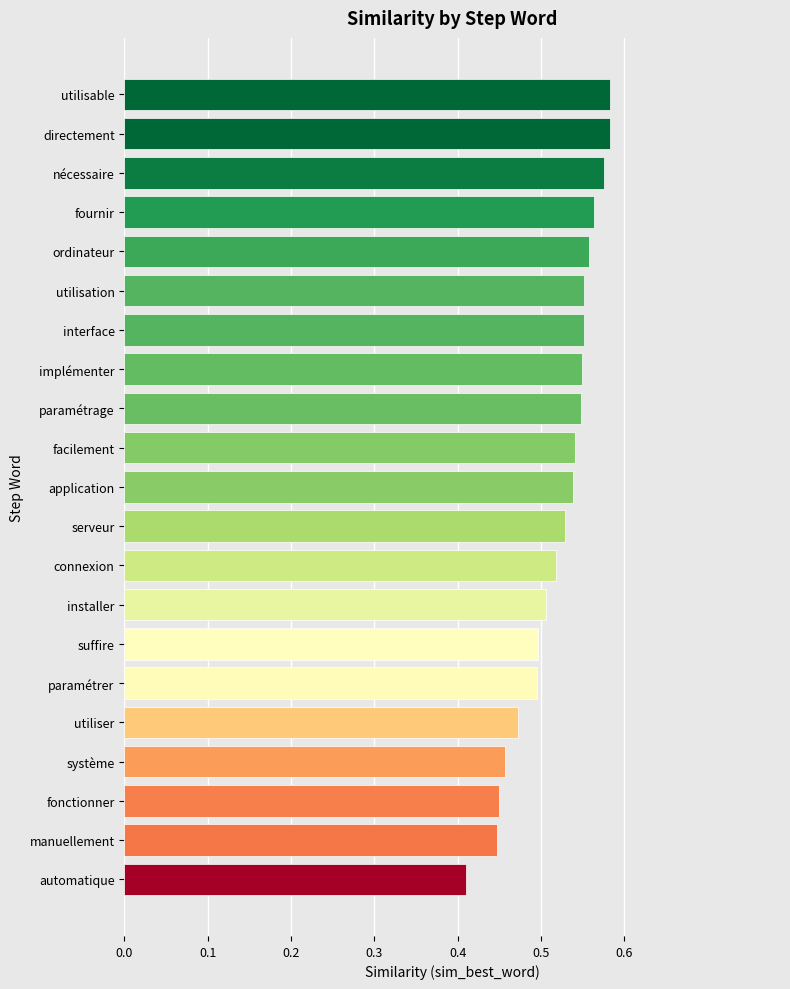

The chart shows a value of 0.2 at implémenter. True or false?

False